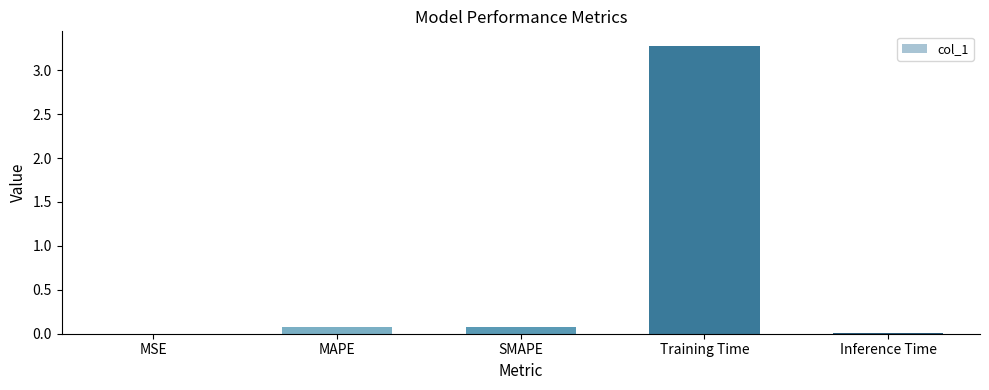

The chart shows a value of 0.1 at SMAPE. True or false?

True